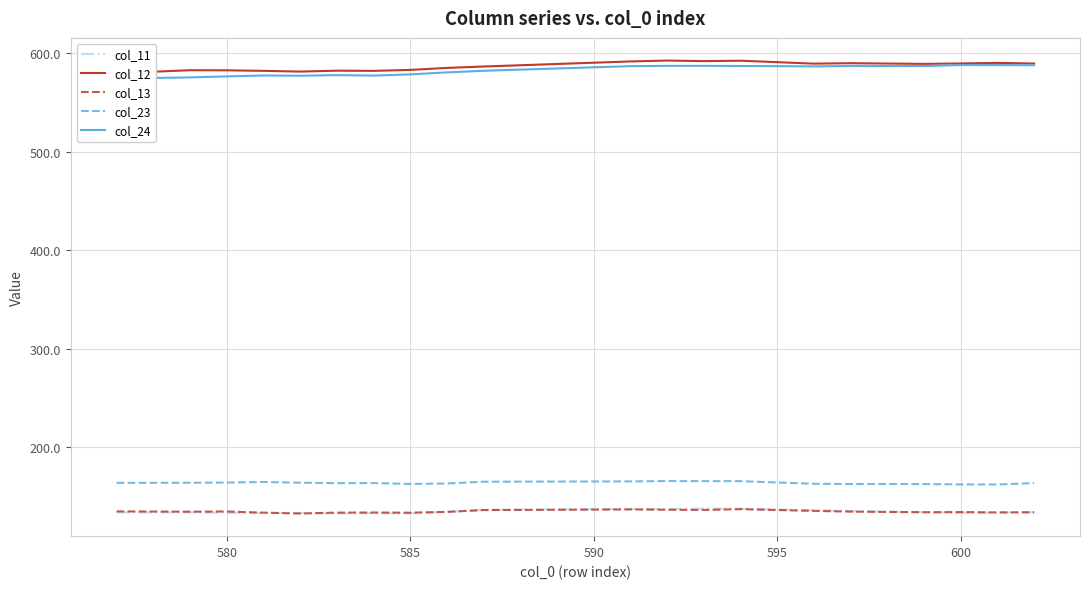

True or false: col_13 and col_23 cross at least once.

False